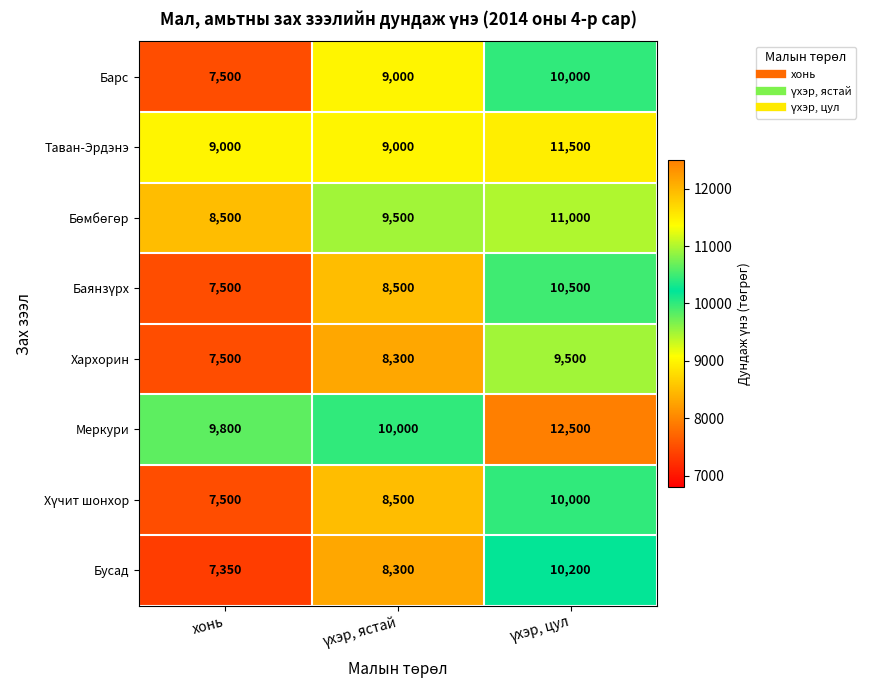

What is the average value of the Таван-Эрдэнэ series?

9833